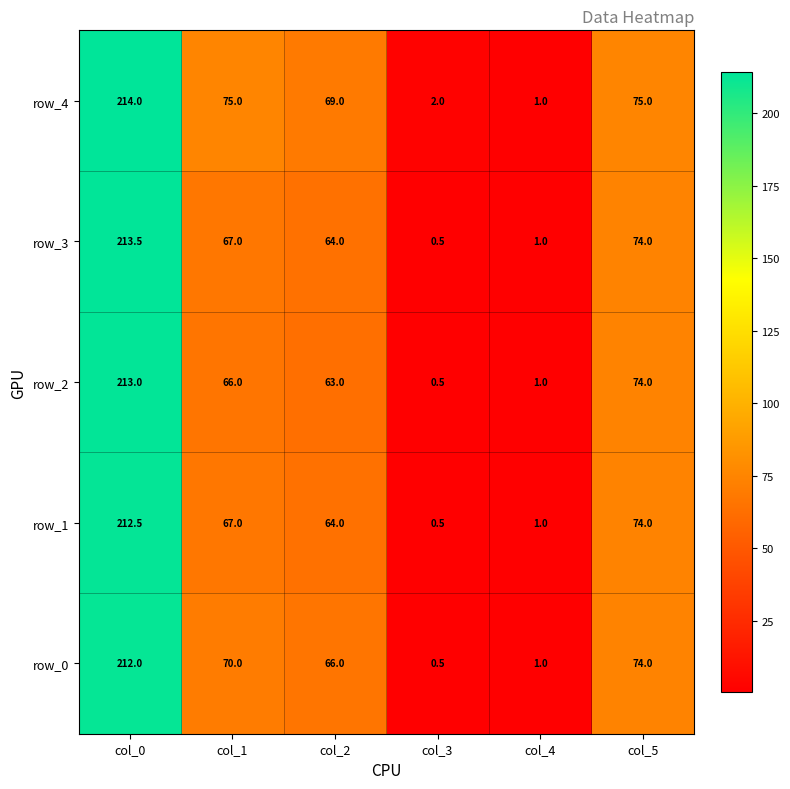

How many series are shown in this chart?

5